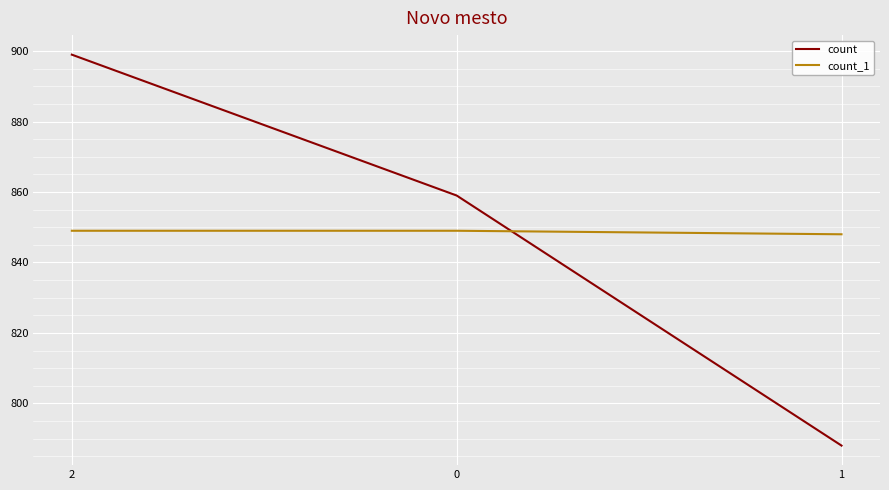

What is the sum of the count_1 values at 0 and 2?

1698